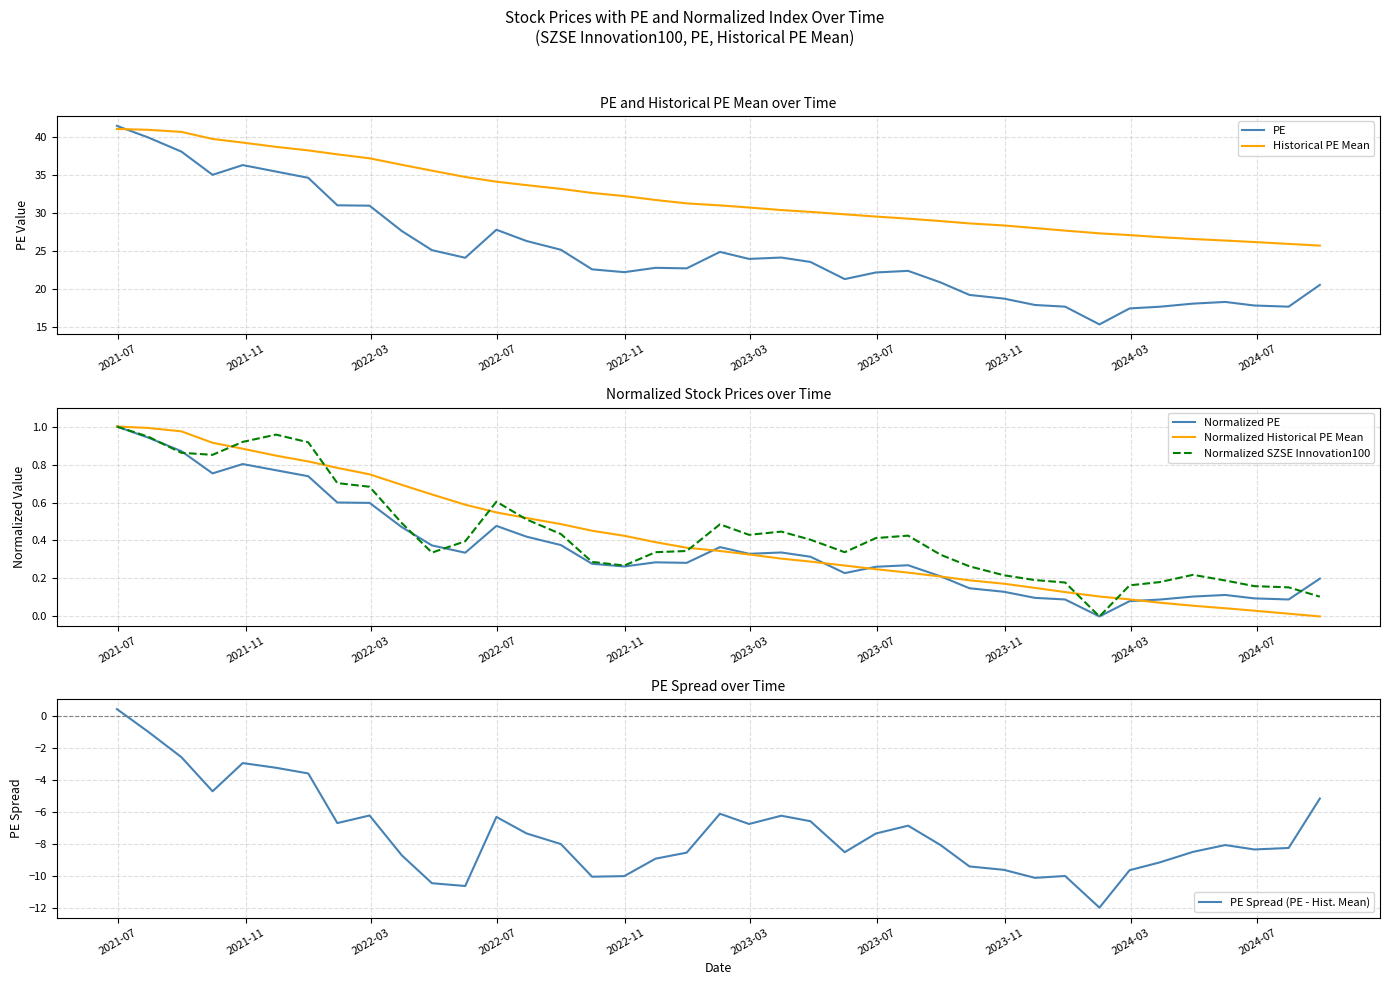

How many intersections are there between Historical PE Mean and PE?

1